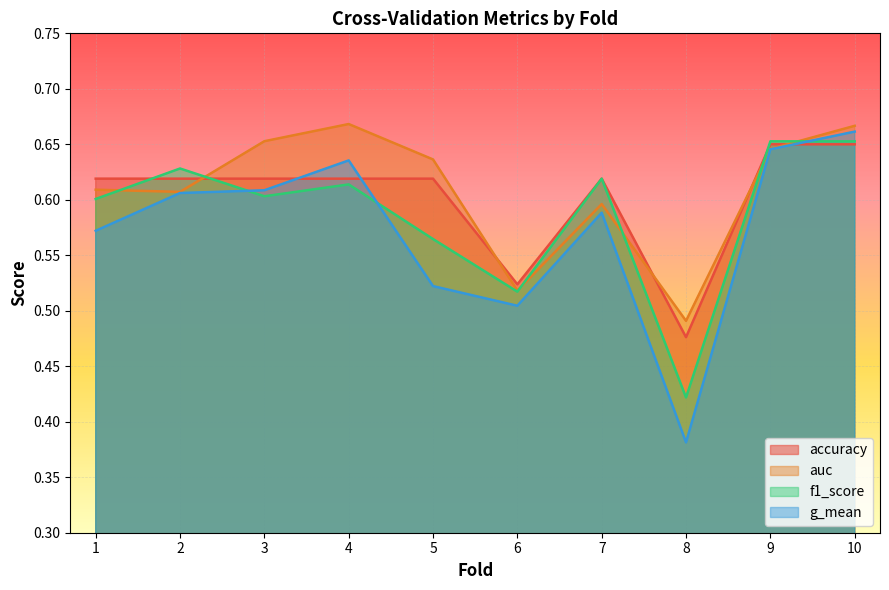

Does the chart display data point markers on the line(s)?

No